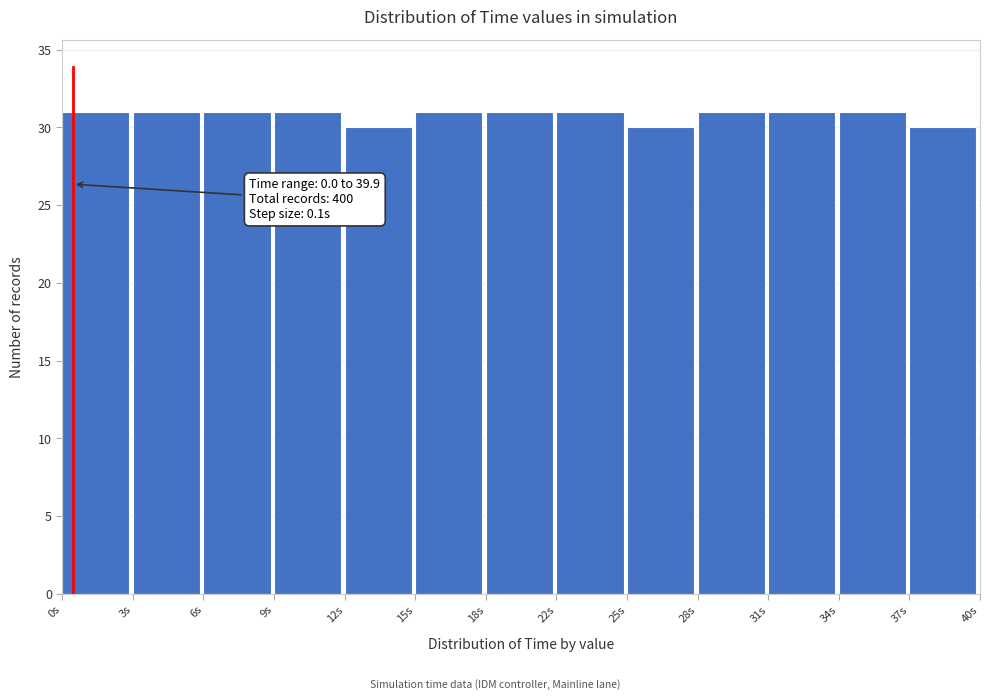

Reading right to left, list all the values displayed in this chart.

37s=30	34s=31	31s=31	28s=31	25s=30	22s=31	18s=31	15s=31	12s=30	9s=31	6s=31	3s=31	0s=31